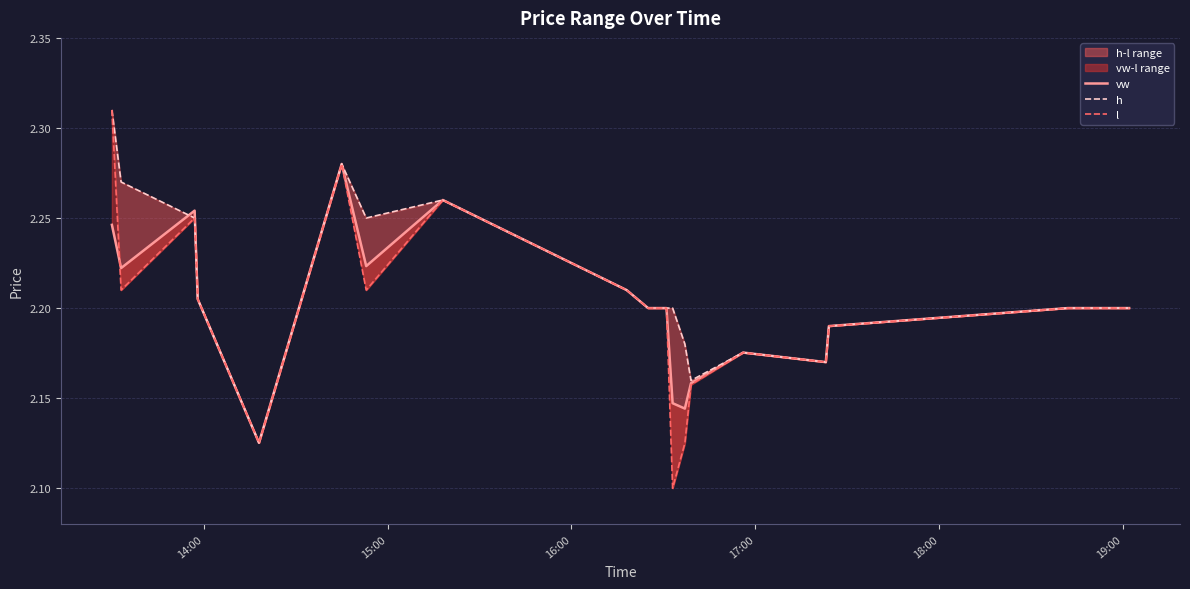

What is the minimum value for h?

2.1